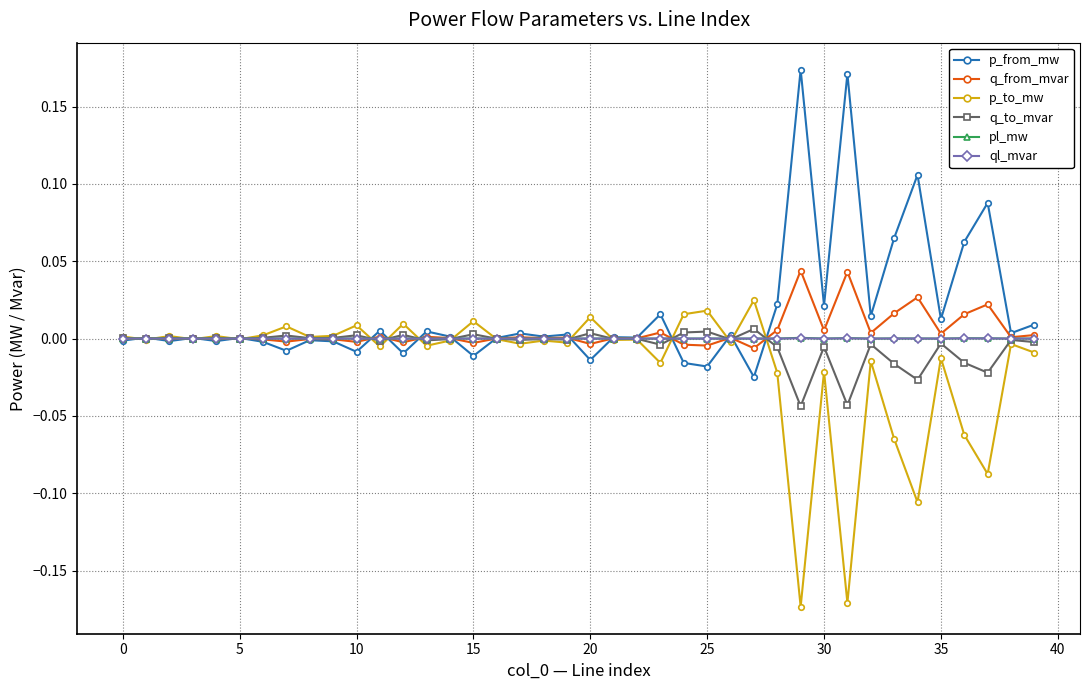

How many lines are shown in the chart?

6